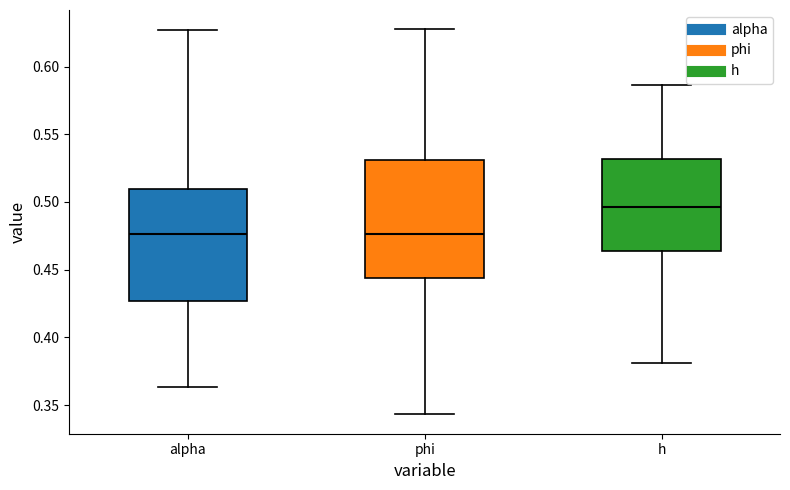

Reading left to right, read every box against the y-axis: the position of its median line, the range the box covers, and the ends of its whiskers. The values are not printed on the chart, so give them approximately, as read against the axis.

alpha: median 0.475, box 0.425 to 0.510, whiskers 0.365 to 0.625
phi: median 0.475, box 0.445 to 0.530, whiskers 0.345 to 0.630
h: median 0.495, box 0.465 to 0.530, whiskers 0.380 to 0.585